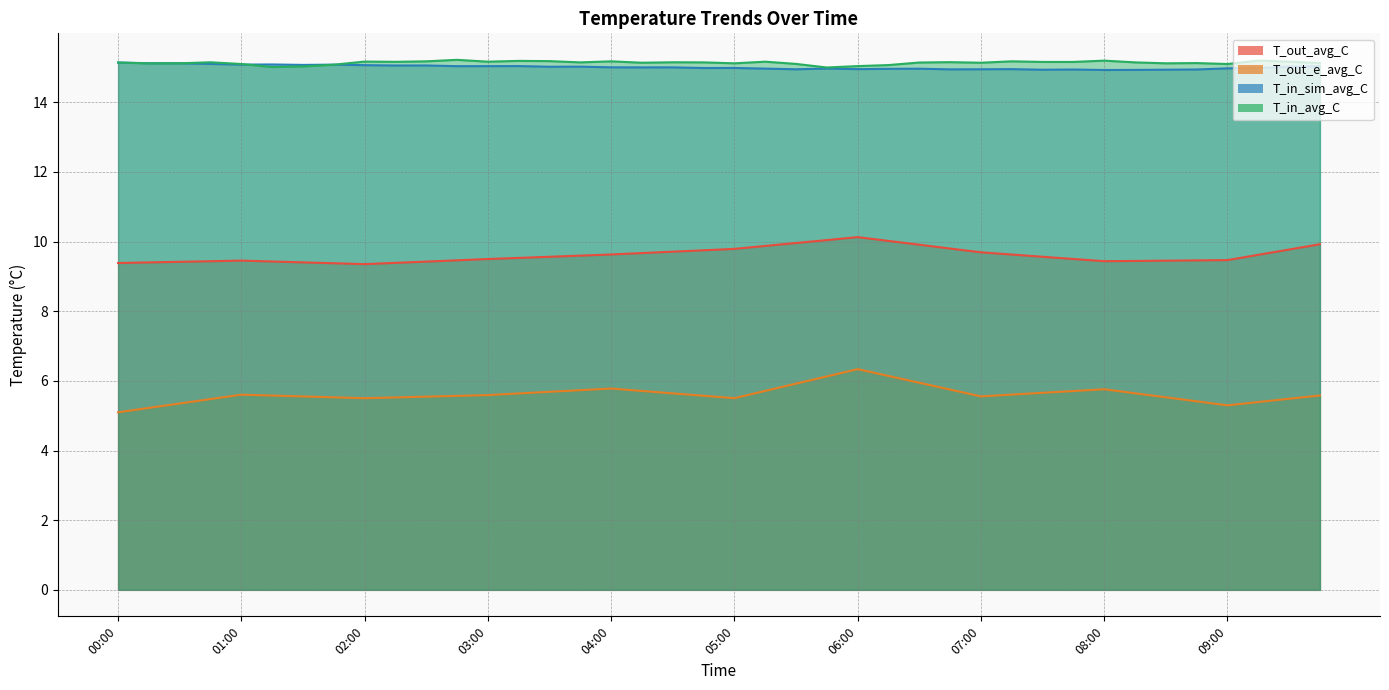

Rank the series at 02:00 from lowest to highest value.

T_out_e_avg_C, T_out_avg_C, T_in_sim_avg_C, T_in_avg_C